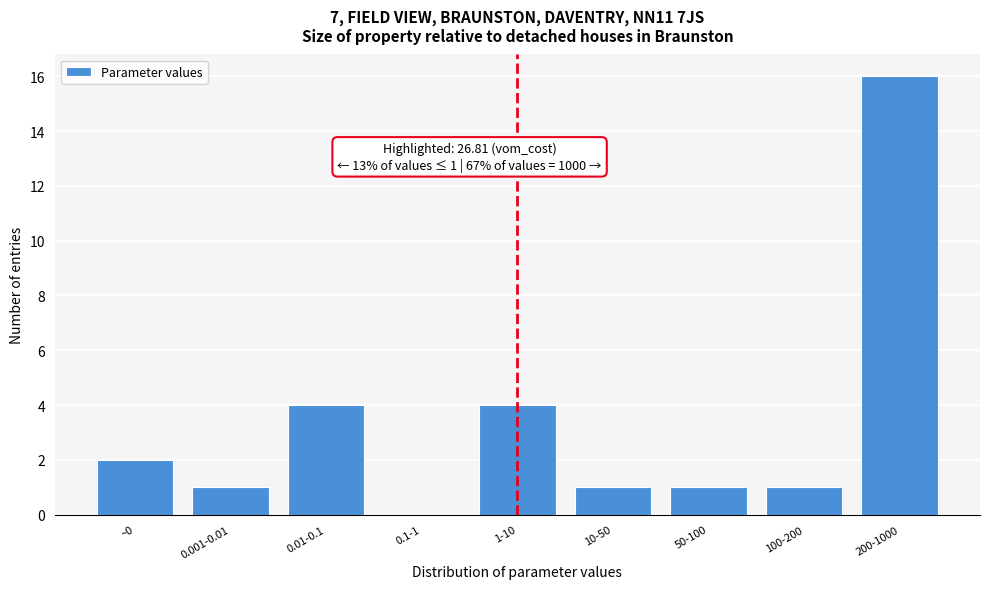

Reading right to left, what are all the values shown in this chart?

200-1000=16	100-200=1	50-100=1	10-50=1	1-10=4	0.1-1=0	0.01-0.1=4	0.001-0.01=1	~0=2